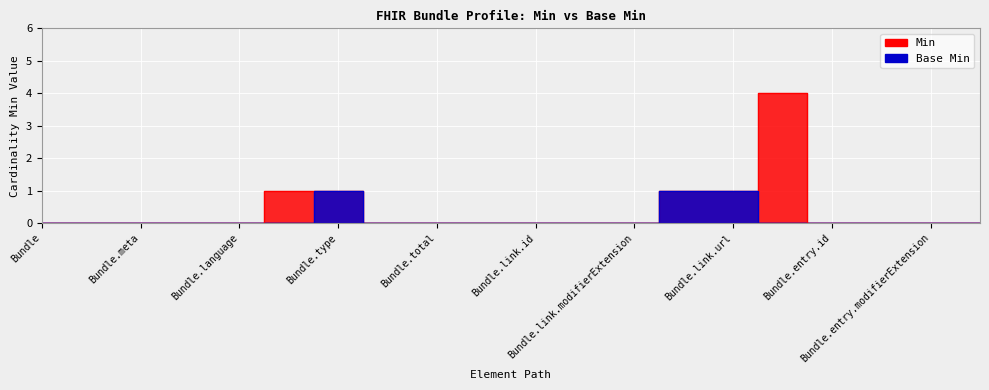

List the series in order of their peak value, highest first.

Min, Base Min